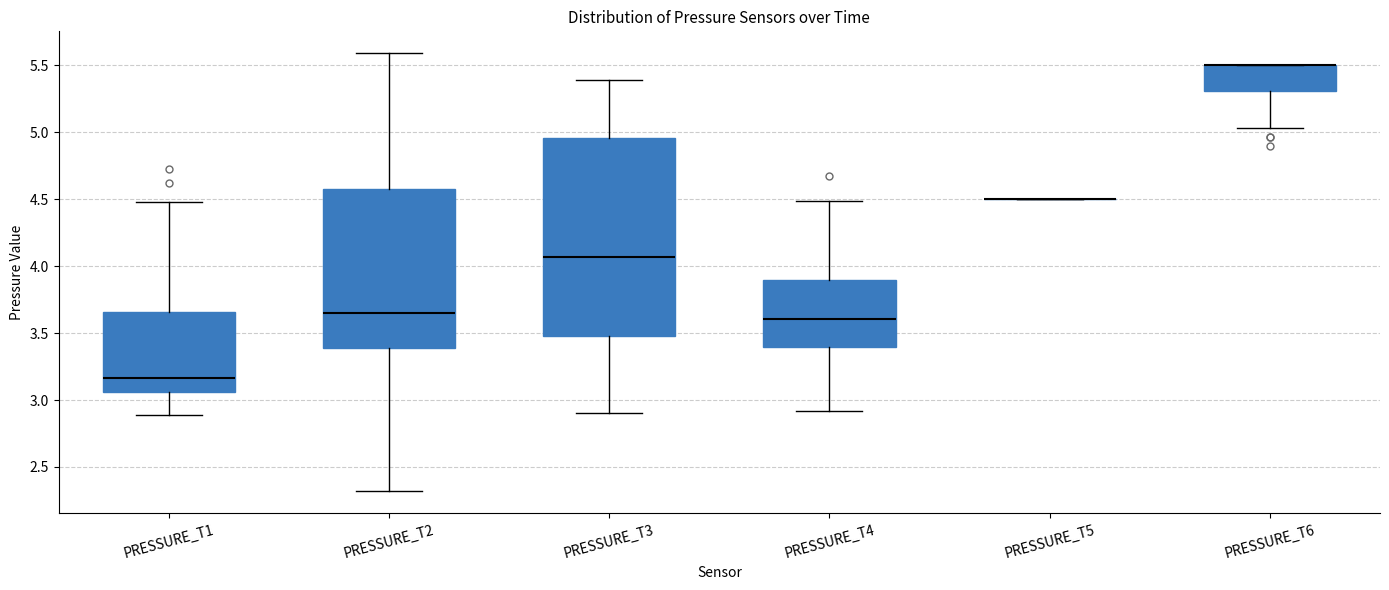

Reading left to right, transcribe this box plot: for each box, give where its median line is, the range the box spans, and where its two whiskers end, as read against the y-axis. The values are not printed on the chart, so give them approximately, as read against the axis.

PRESSURE_T1: median 3.15, box 3.05 to 3.65, whiskers 2.90 to 4.50
PRESSURE_T2: median 3.65, box 3.40 to 4.60, whiskers 2.30 to 5.60
PRESSURE_T3: median 4.05, box 3.50 to 4.95, whiskers 2.90 to 5.40
PRESSURE_T4: median 3.60, box 3.40 to 3.90, whiskers 2.90 to 4.50
PRESSURE_T5: box collapsed to a line at 4.50, whiskers 4.50 to 4.50
PRESSURE_T6: median 5.50 (drawn on the box's upper edge), box 5.30 to 5.50, whiskers 5.05 to 5.50